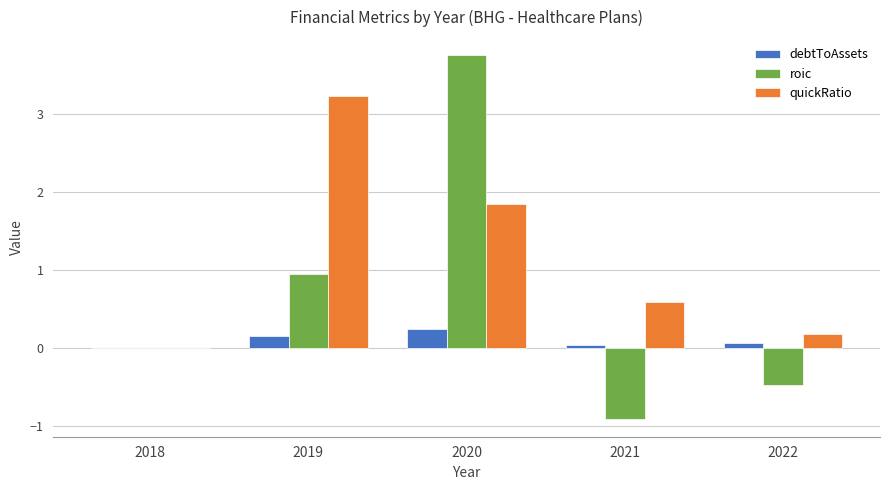

True or false: quickRatio has a value of 1.9 at 2020.

True